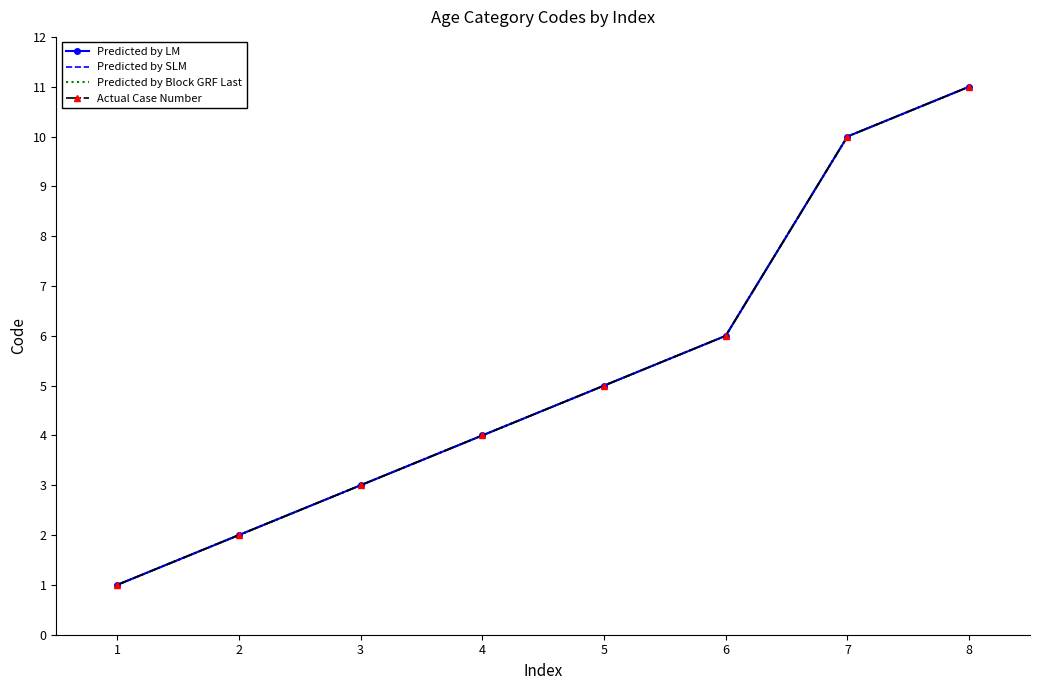

True or false: Predicted by LM has more than 0 interior local peaks.

False